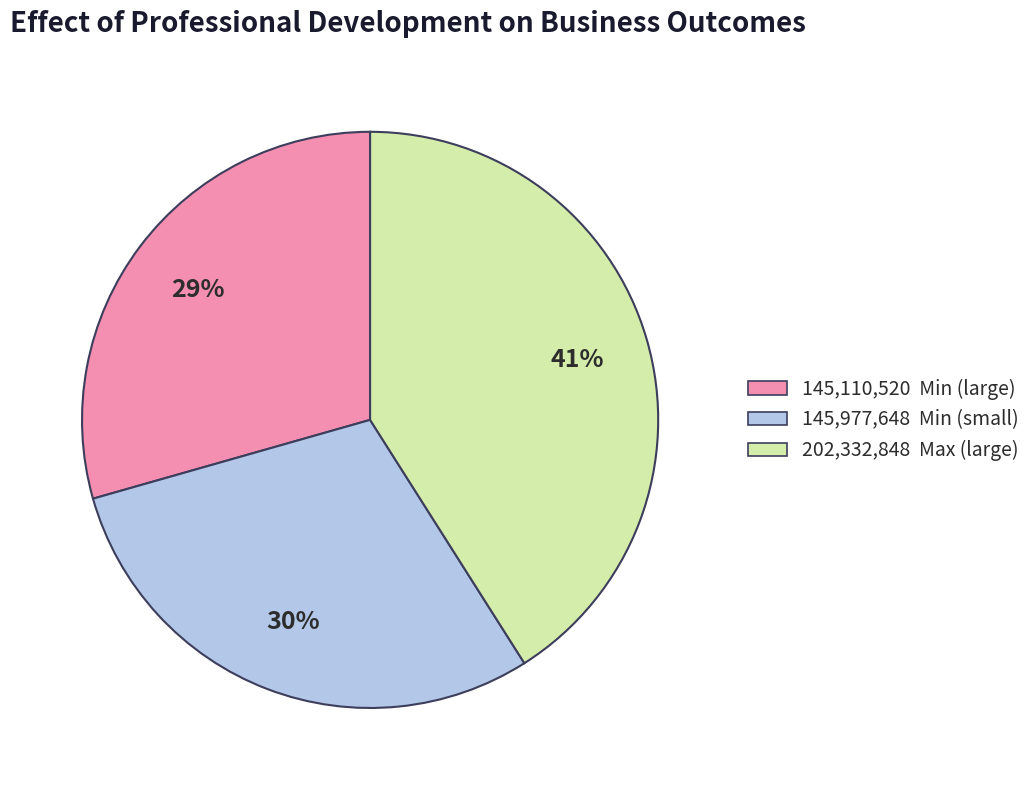

To the nearest percent, what is the difference between the largest and smallest slice percentages?

12%